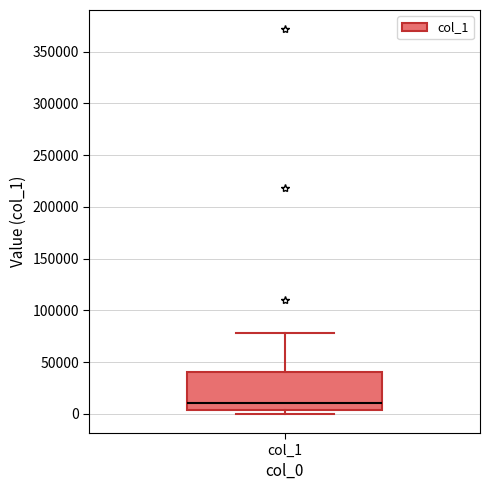

Where is the upper edge of the box for col_1 on the y-axis? The values are not printed on the chart, so give them approximately, as read against the axis.

40000